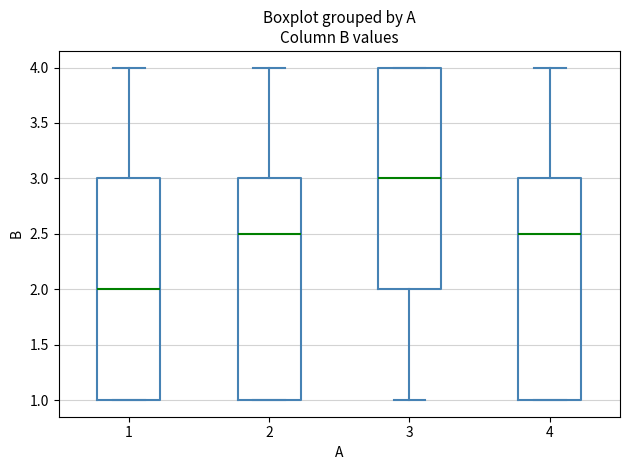

Reading left to right, read every box against the y-axis: the position of its median line, the range the box covers, and the ends of its whiskers. The values are not printed on the chart, so give them approximately, as read against the axis.

1: median 2.0, box 1.0 to 3.0, whiskers 1.0 to 4.0
2: median 2.5, box 1.0 to 3.0, whiskers 1.0 to 4.0
3: median 3.0, box 2.0 to 4.0, whiskers 1.0 to 4.0
4: median 2.5, box 1.0 to 3.0, whiskers 1.0 to 4.0